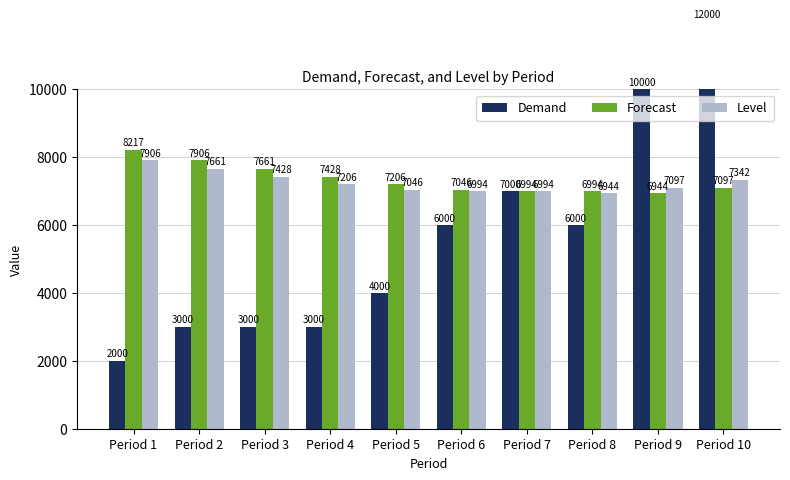

Which category has the lowest value in the Level series?

Period 8